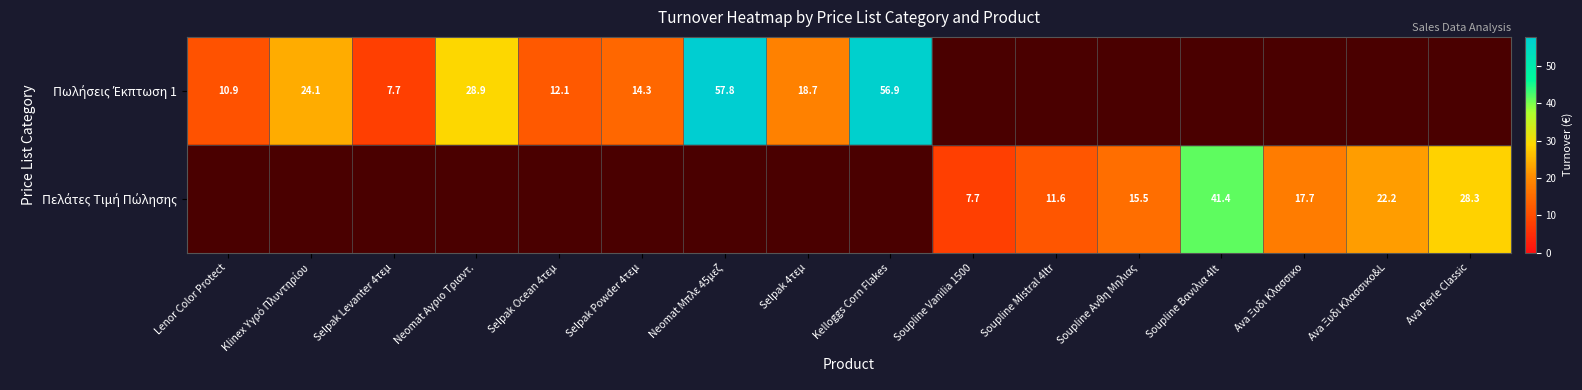

At which category does the chart reach its peak across all series?

Neomat Μπλε 45μεζ